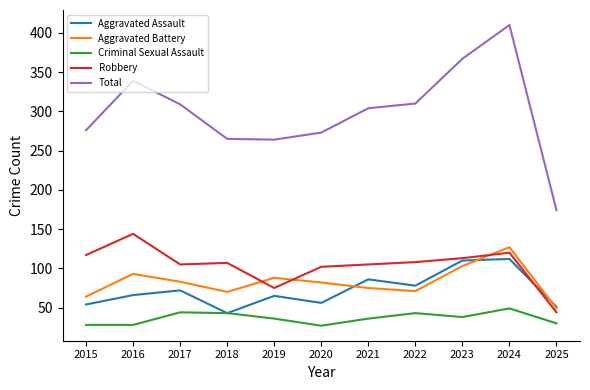

Which category has the highest value in the Total series?

2024